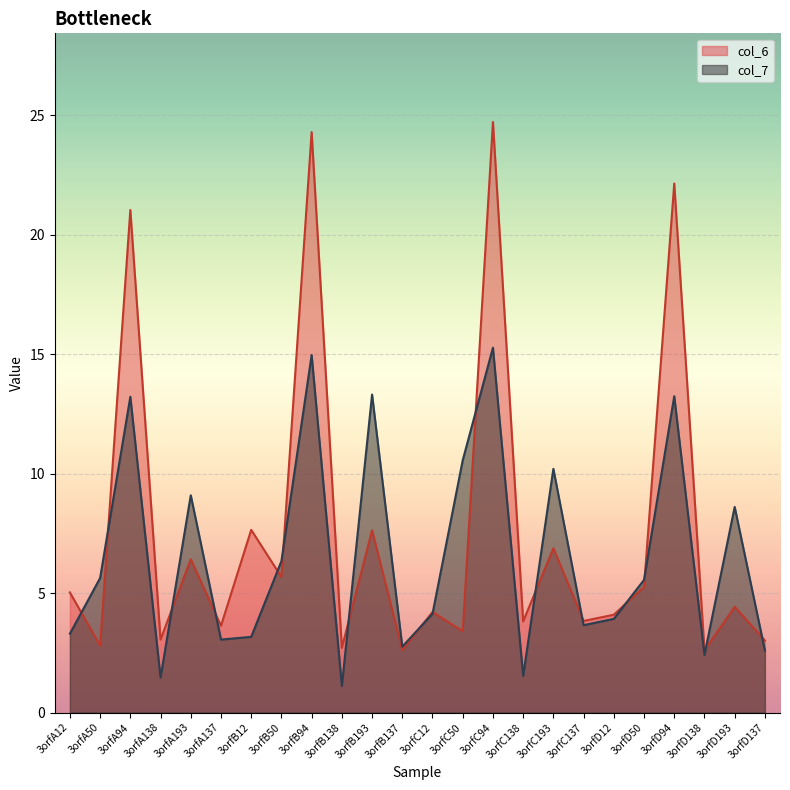

Reading left to right, transcribe all the data shown in this chart.

col_6: 3orfA12=5.0	3orfA50=2.8	3orfA94=21.0	3orfA138=3.1	3orfA193=6.4	3orfA137=3.6	3orfB12=7.6	3orfB50=5.7	3orfB94=24.3	3orfB138=2.7	3orfB193=7.6	3orfB137=2.6	3orfC12=4.2	3orfC50=3.4	3orfC94=24.7	3orfC138=3.8	3orfC193=6.9	3orfC137=3.8	3orfD12=4.1	3orfD50=5.3	3orfD94=22.2	3orfD138=2.6	3orfD193=4.4	3orfD137=3.0
col_7: 3orfA12=3.3	3orfA50=5.6	3orfA94=13.2	3orfA138=1.5	3orfA193=9.1	3orfA137=3.1	3orfB12=3.2	3orfB50=6.3	3orfB94=15.0	3orfB138=1.1	3orfB193=13.3	3orfB137=2.8	3orfC12=4.1	3orfC50=10.6	3orfC94=15.3	3orfC138=1.5	3orfC193=10.2	3orfC137=3.7	3orfD12=3.9	3orfD50=5.6	3orfD94=13.2	3orfD138=2.4	3orfD193=8.6	3orfD137=2.6